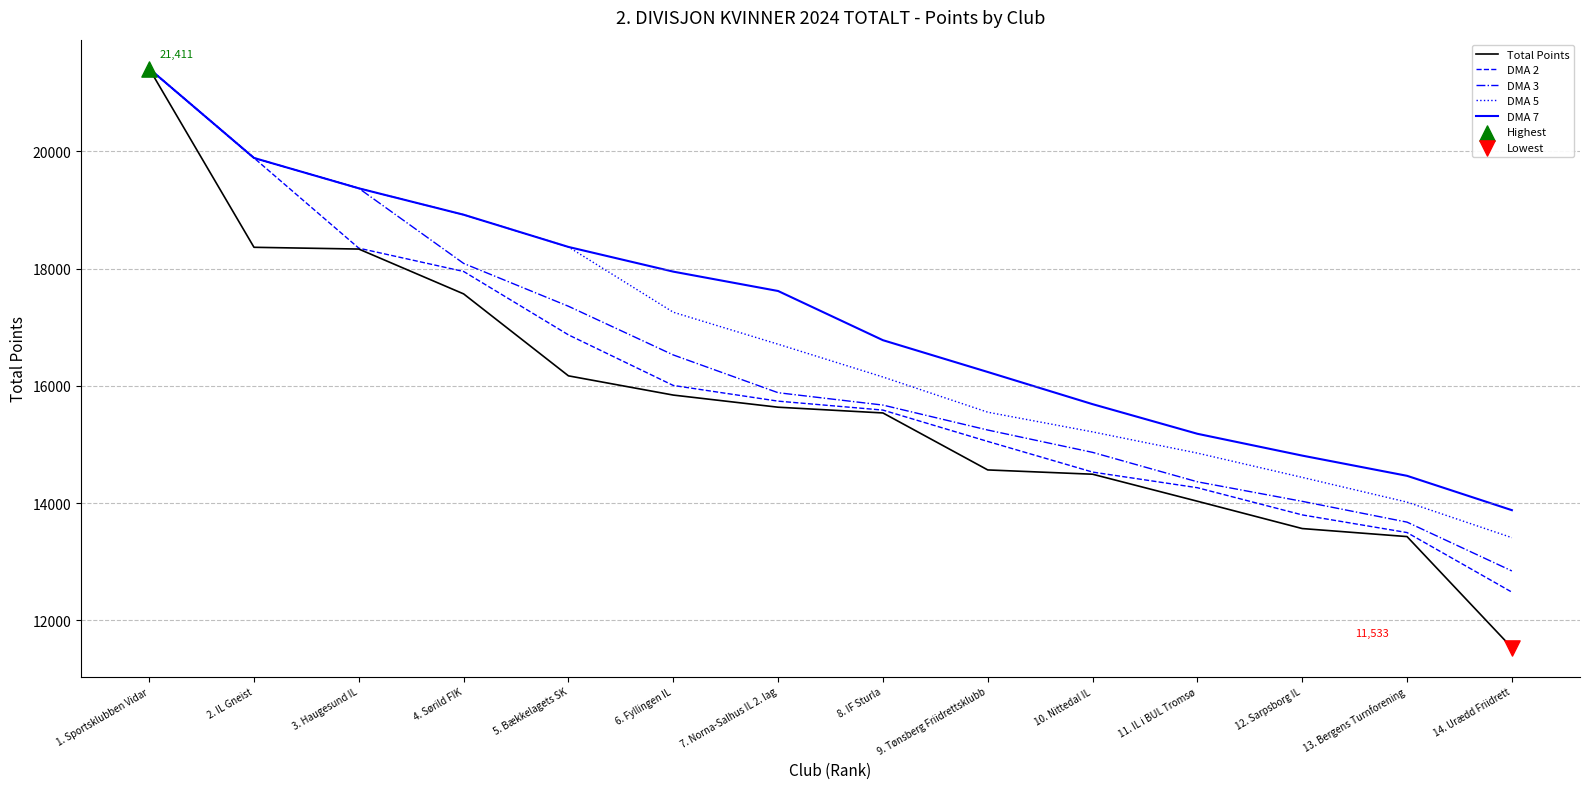

What is the difference between the highest and lowest values at 5. Bækkelagets SK?

2199.0